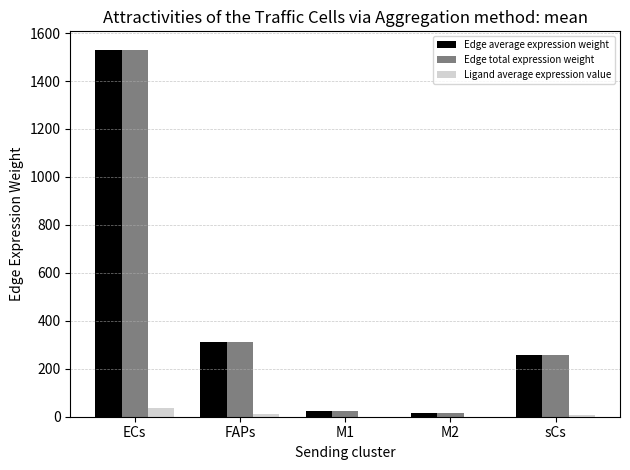

How many categories are shown in the chart?

5